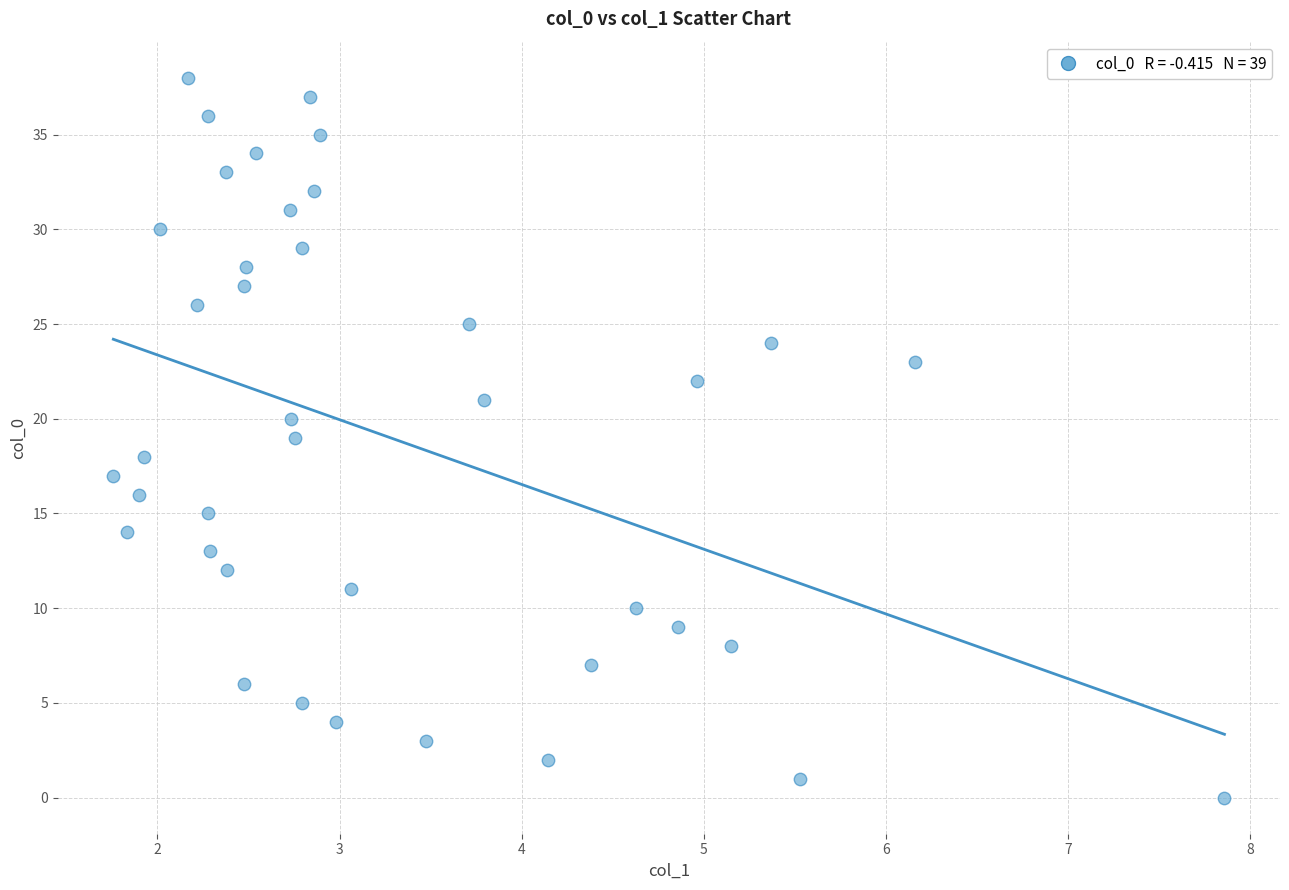

What is the range of Y values (max minus min)?

38